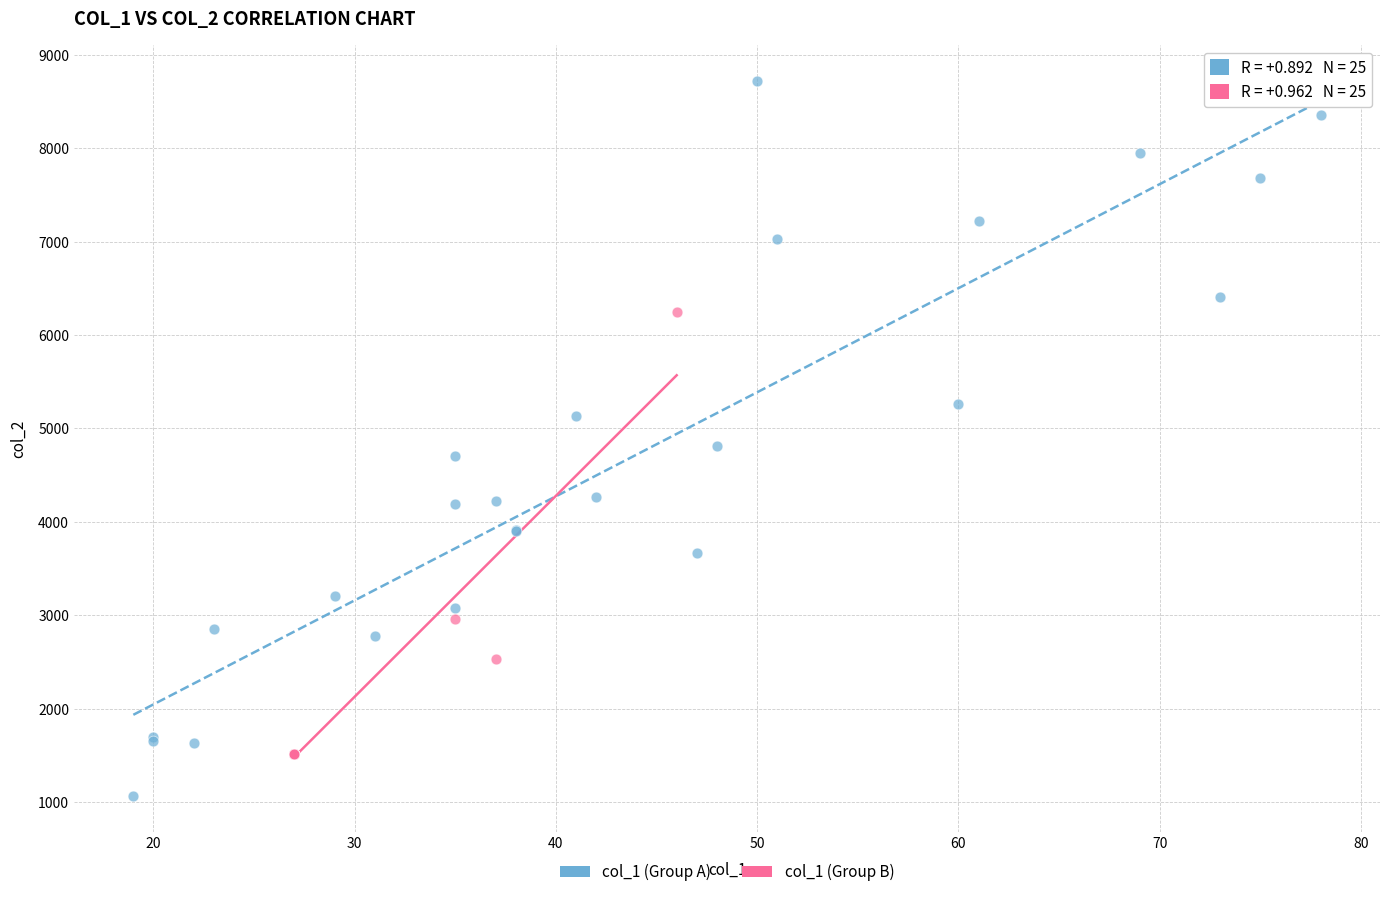

Which series contains the highest Y value?

col_1 (Group A)